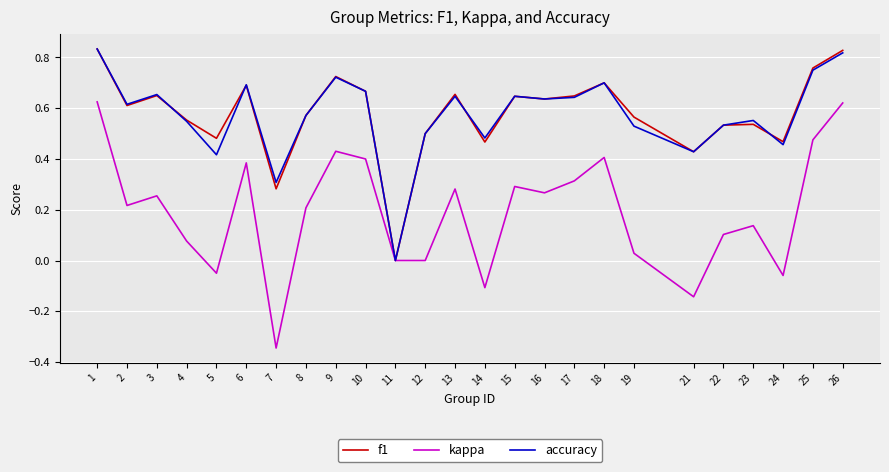

Does the chart display data point markers on the line(s)?

No